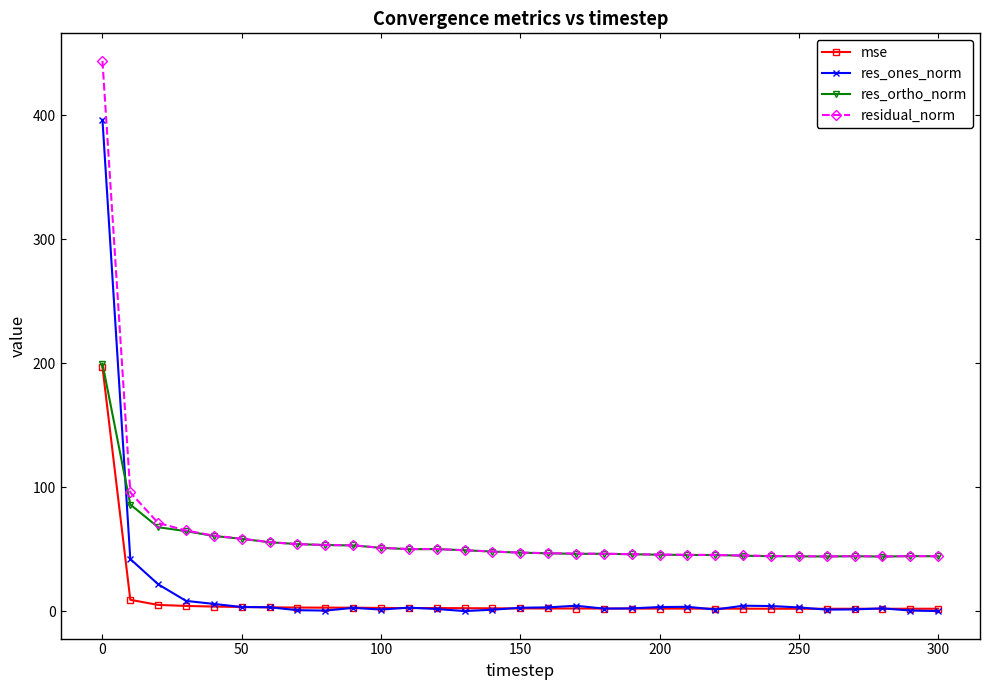

True or false: res_ones_norm has more than 2 points higher than both neighbors.

True